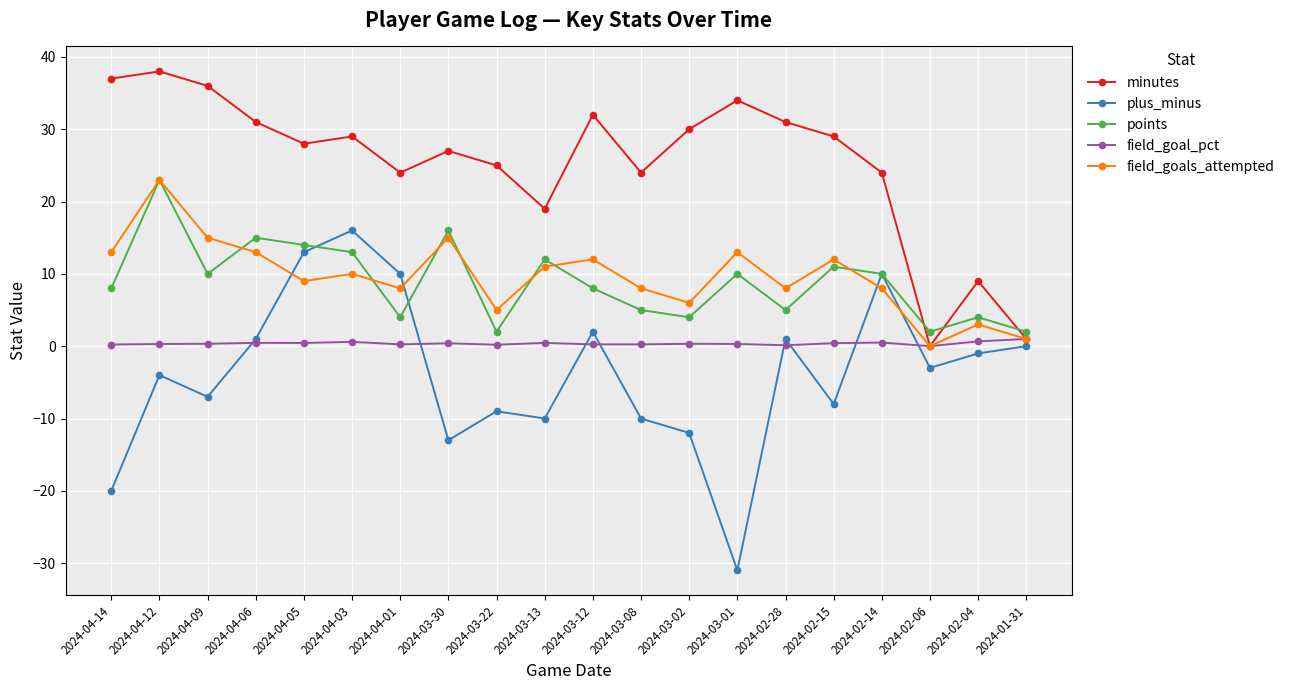

Which category has the lowest value in the field_goals_attempted series?

2024-02-06